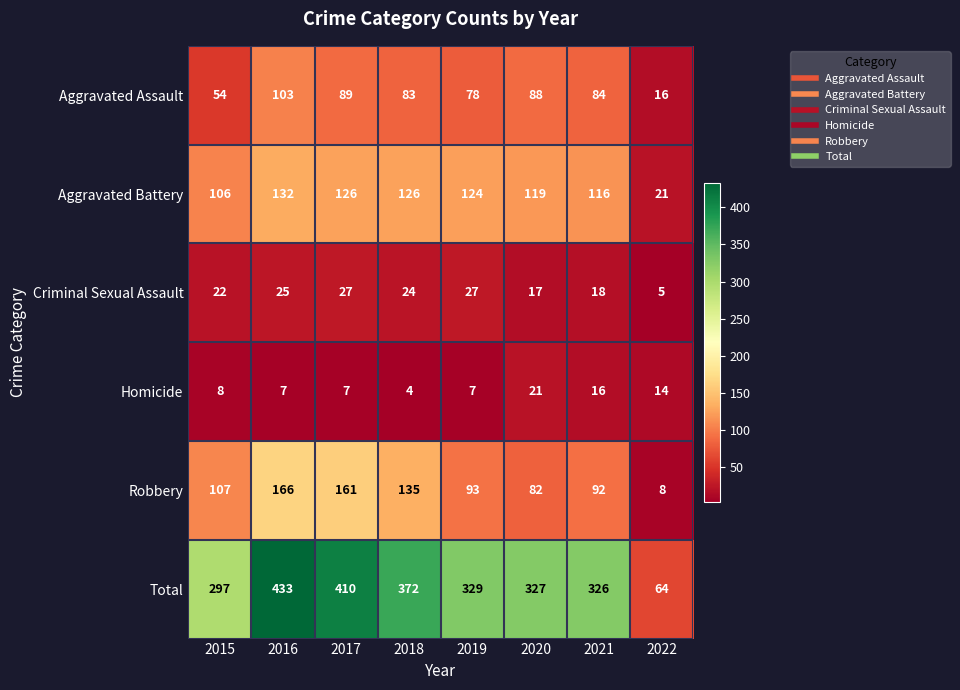

At which label does Aggravated Battery first exceed 124?

2016